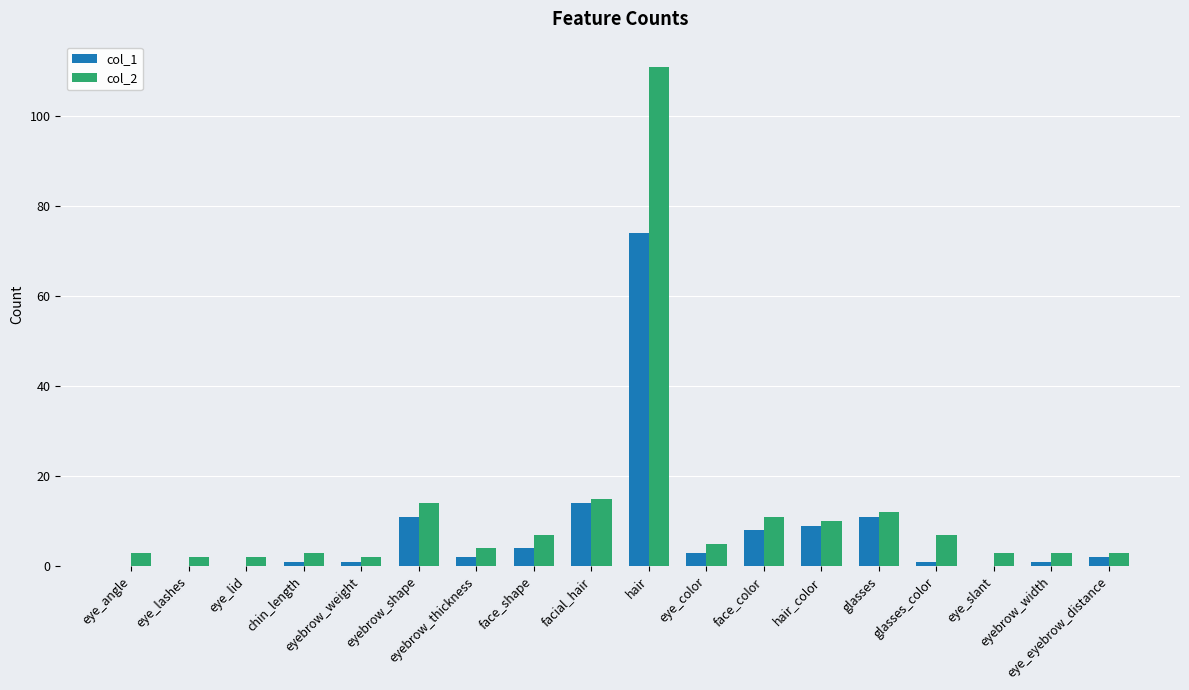

What is the maximum value shown in the chart?

111